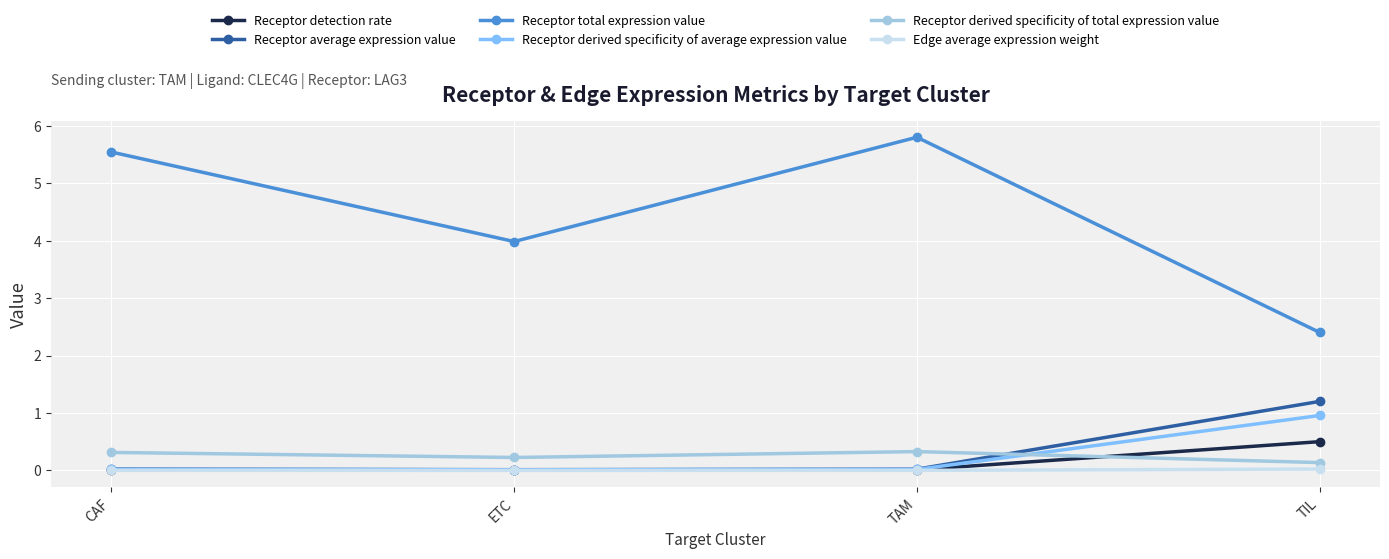

Which category has the lowest value in the Receptor derived specificity of total expression value series?

TIL